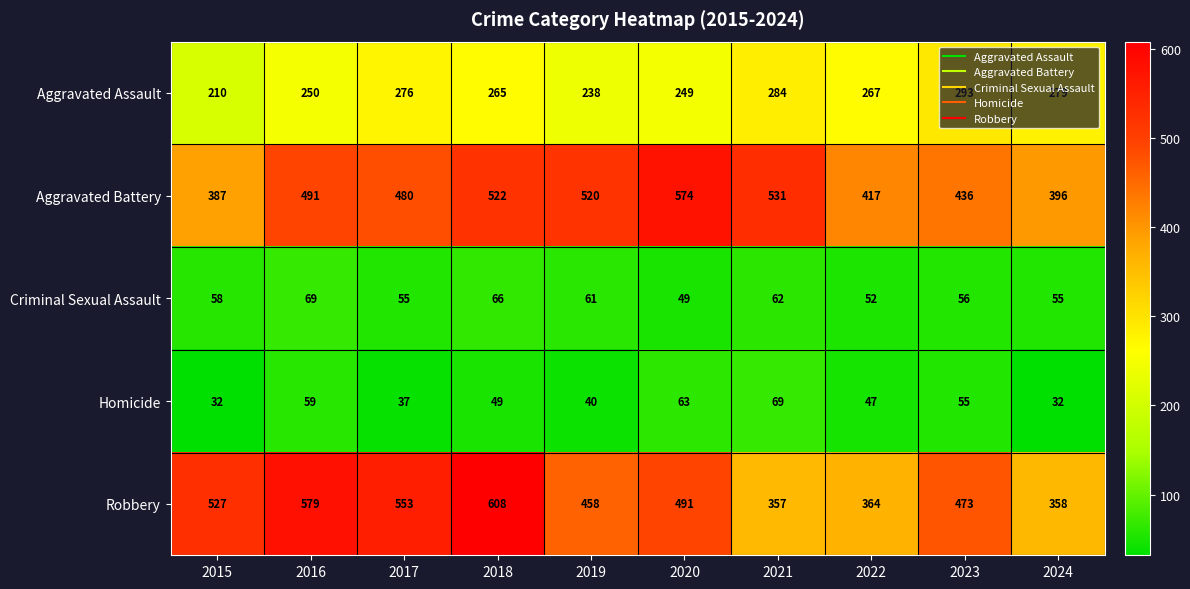

What value does the Robbery series have at 2024?

358